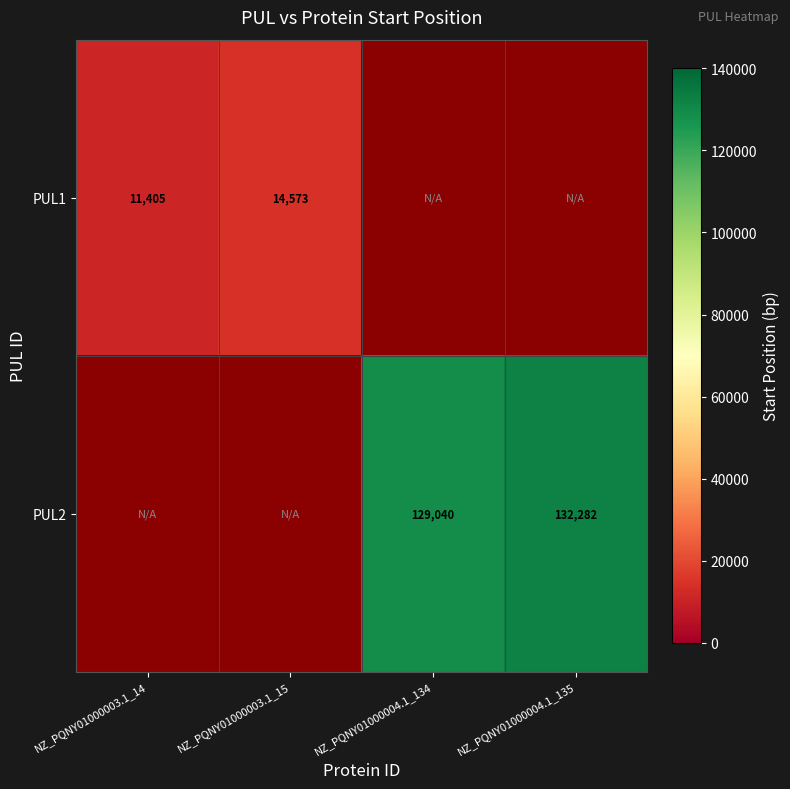

True or false: PUL2 has a value of 129040 at NZ_PQNY01000004.1_134.

True